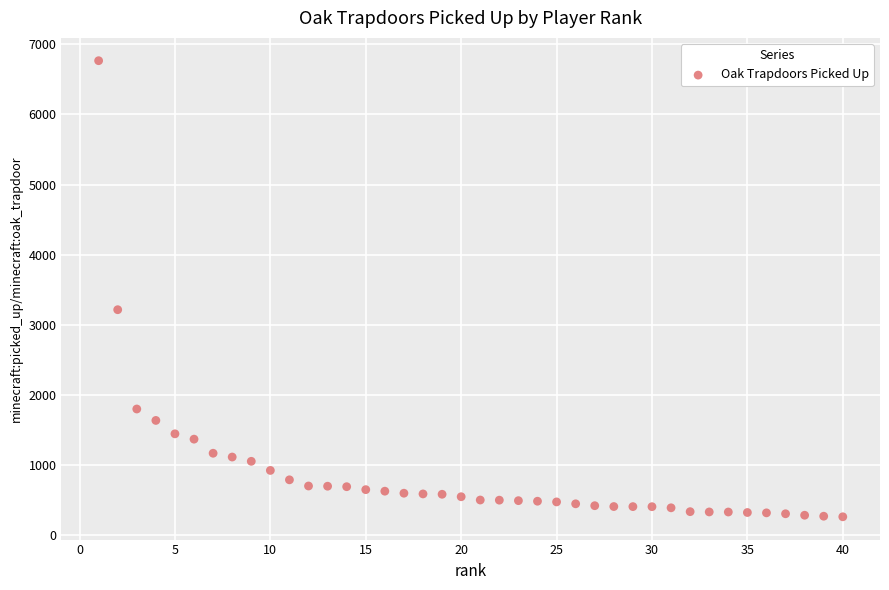

What Y value in the scatter plot is closest to 3514?

3215